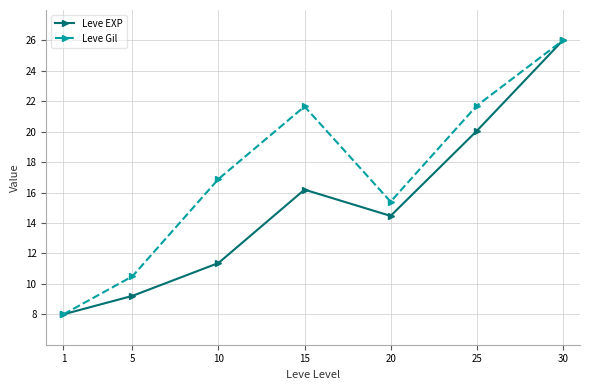

True or false: Leve Gil has more than 1 points higher than both neighbors.

False